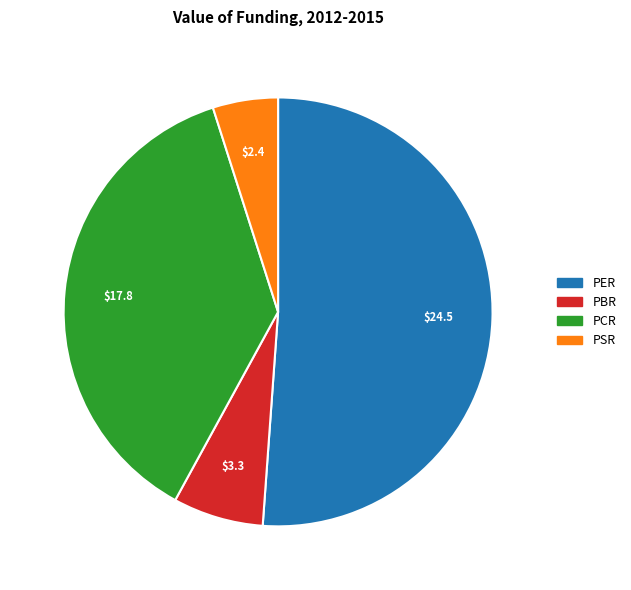

What is the smallest slice in the pie chart?

PSR